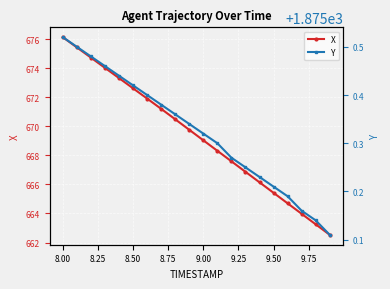

True or false: X has more than 0 interior local peaks.

False